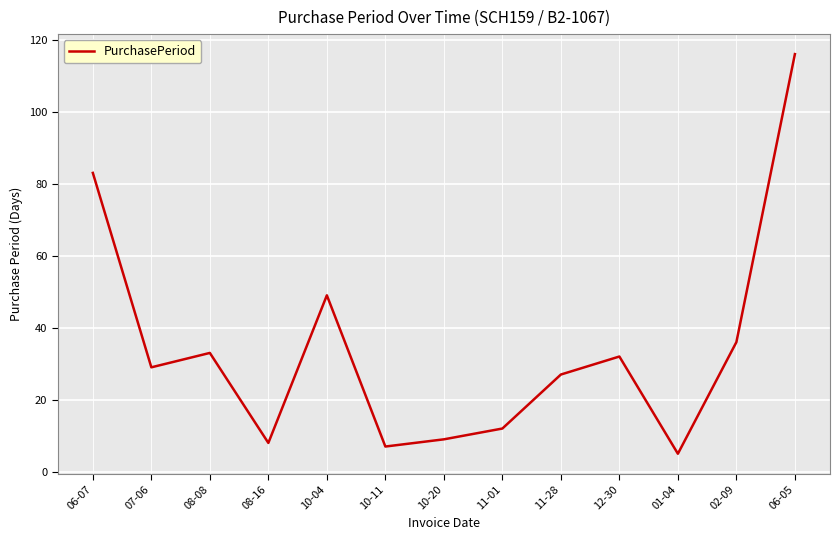

Between 08-08 and 10-20, which is larger?

08-08